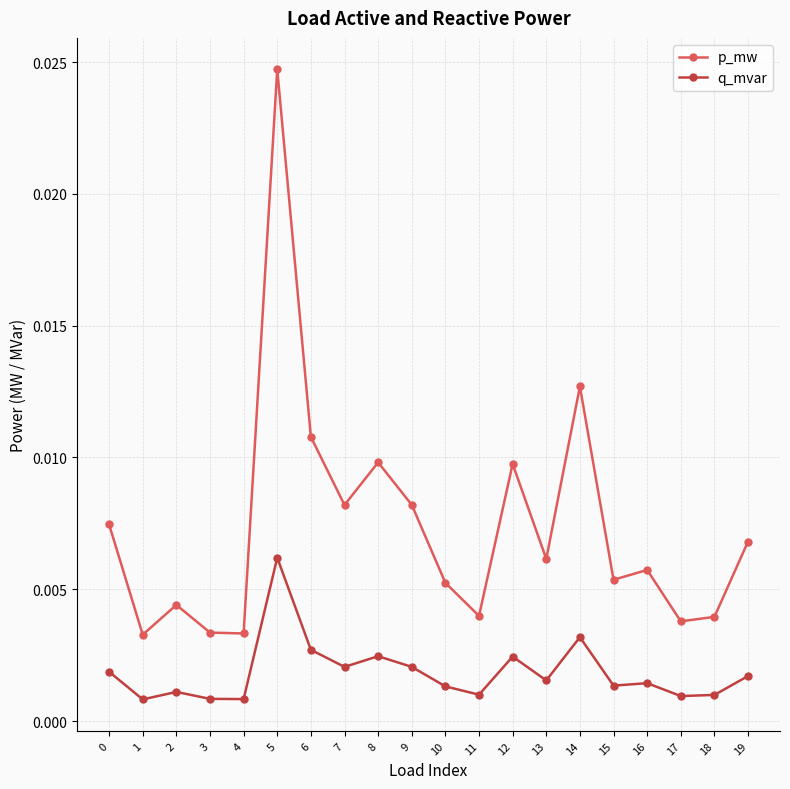

Which series has the largest total across all categories?

p_mw